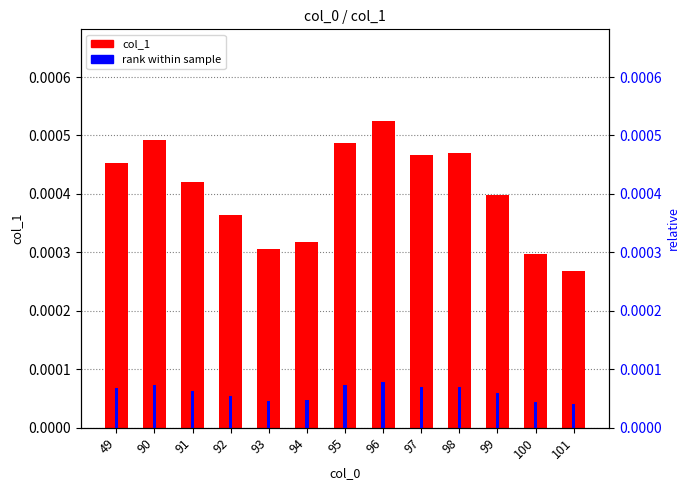

The value at 93 is 0.0. True or false?

True